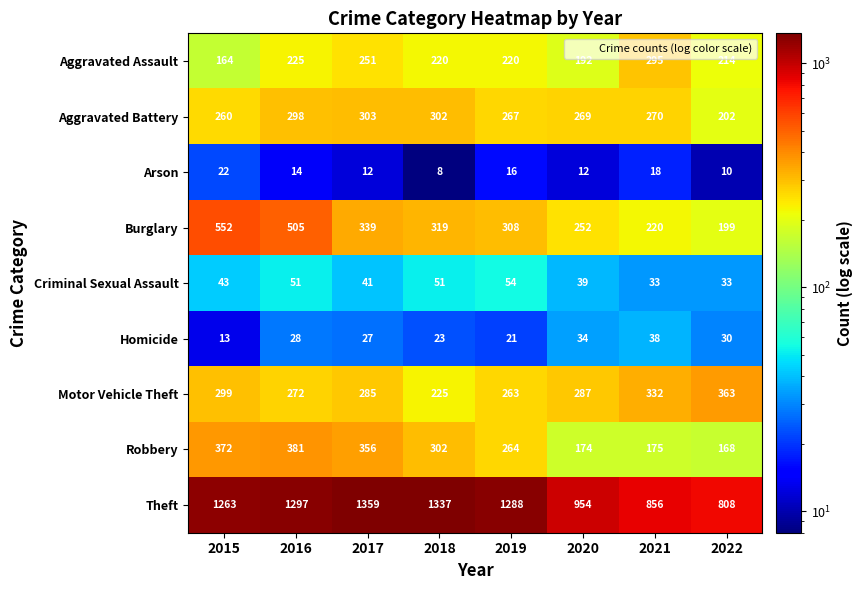

The Motor Vehicle Theft series shows 95 at 2018. True or false?

False